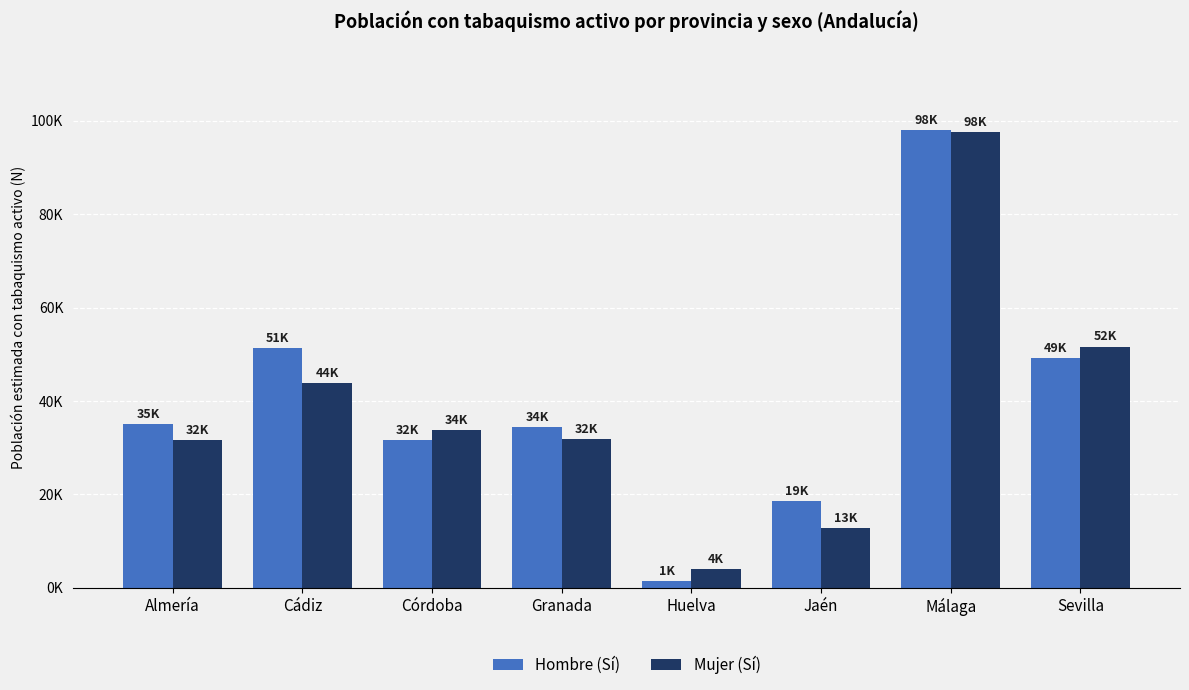

What are all the series names shown in the legend?

Hombre (Sí), Mujer (Sí)